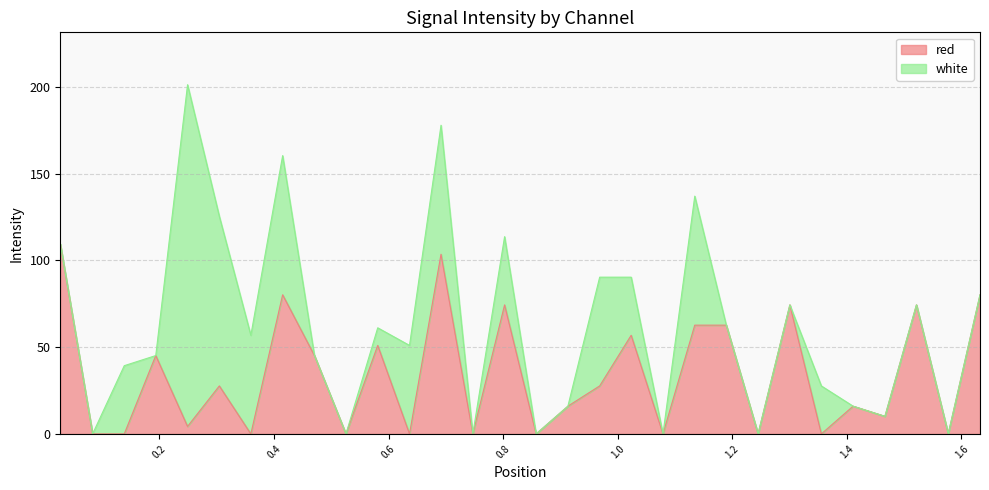

The chart shows a value of -35.1 at 0.0832. True or false?

False